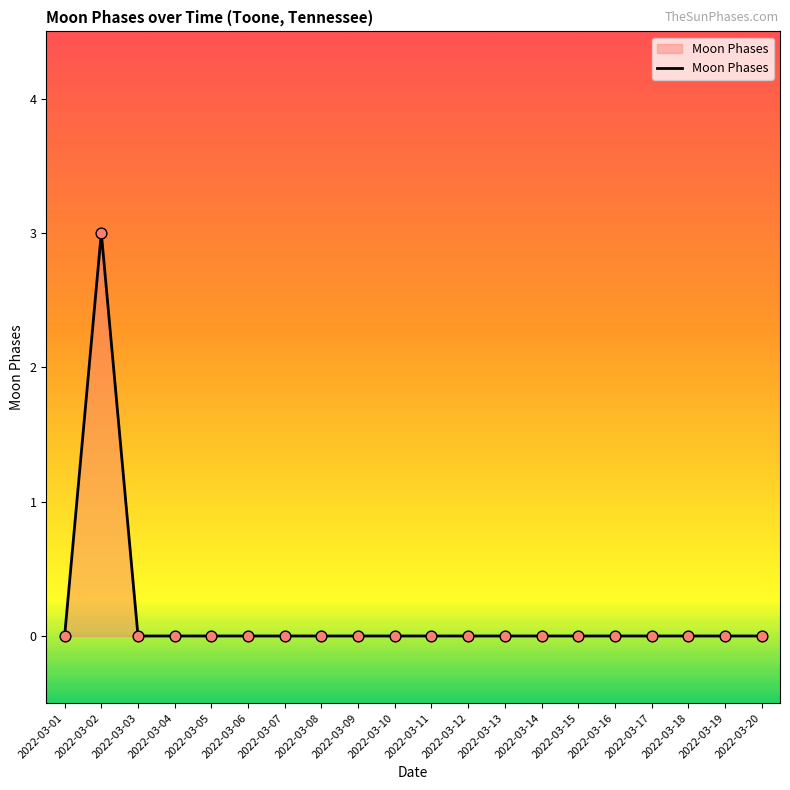

Which label corresponds to the largest value in the chart?

2022-03-02